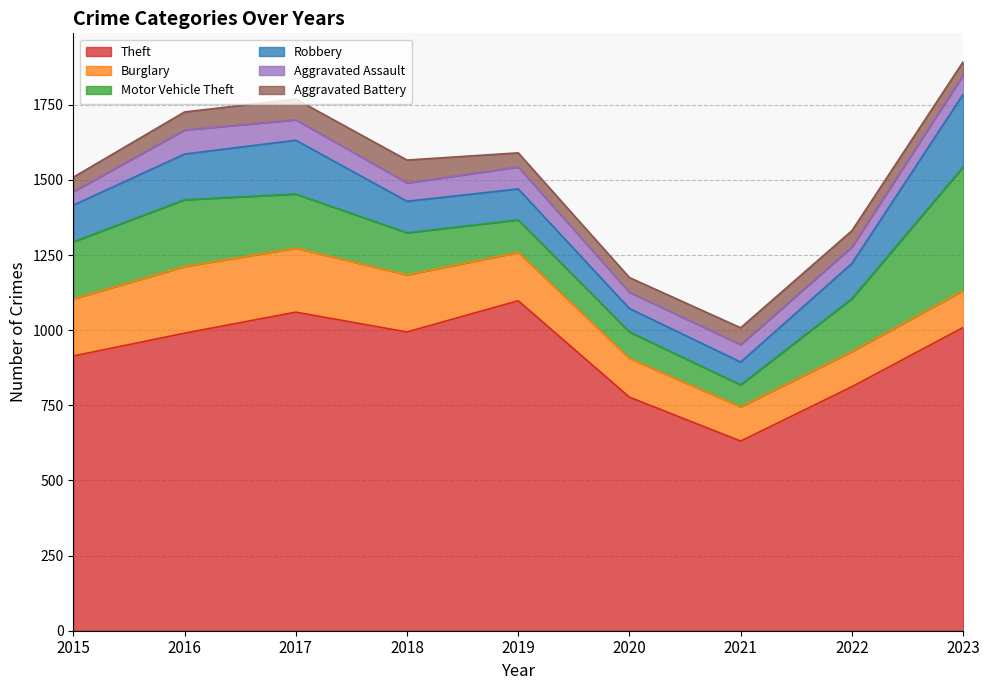

Rank the categories by Burglary value from highest to lowest.

2016, 2017, 2015, 2018, 2019, 2020, 2023, 2022, 2021